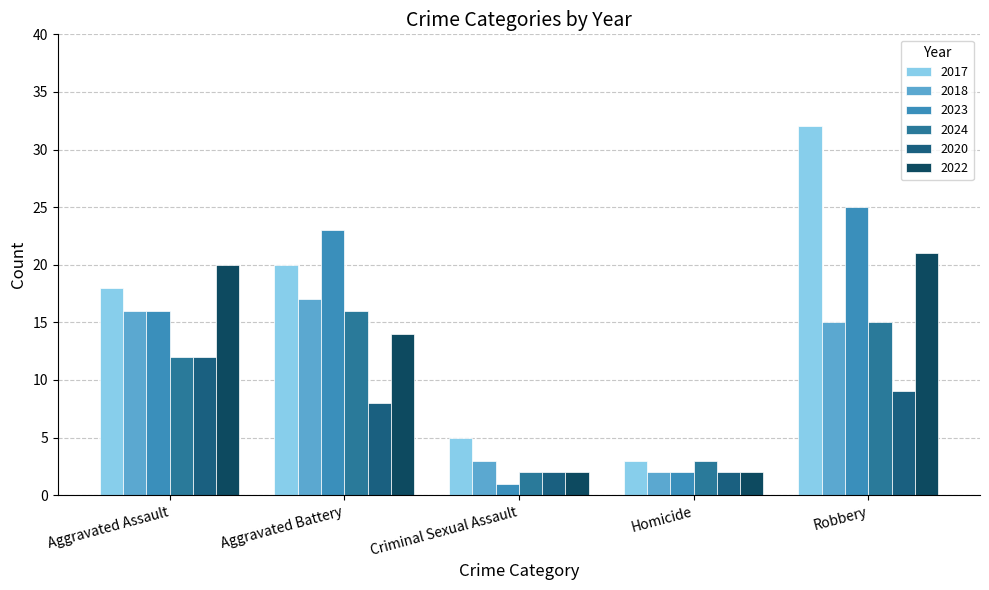

At which category is the sum across all series the highest?

Robbery